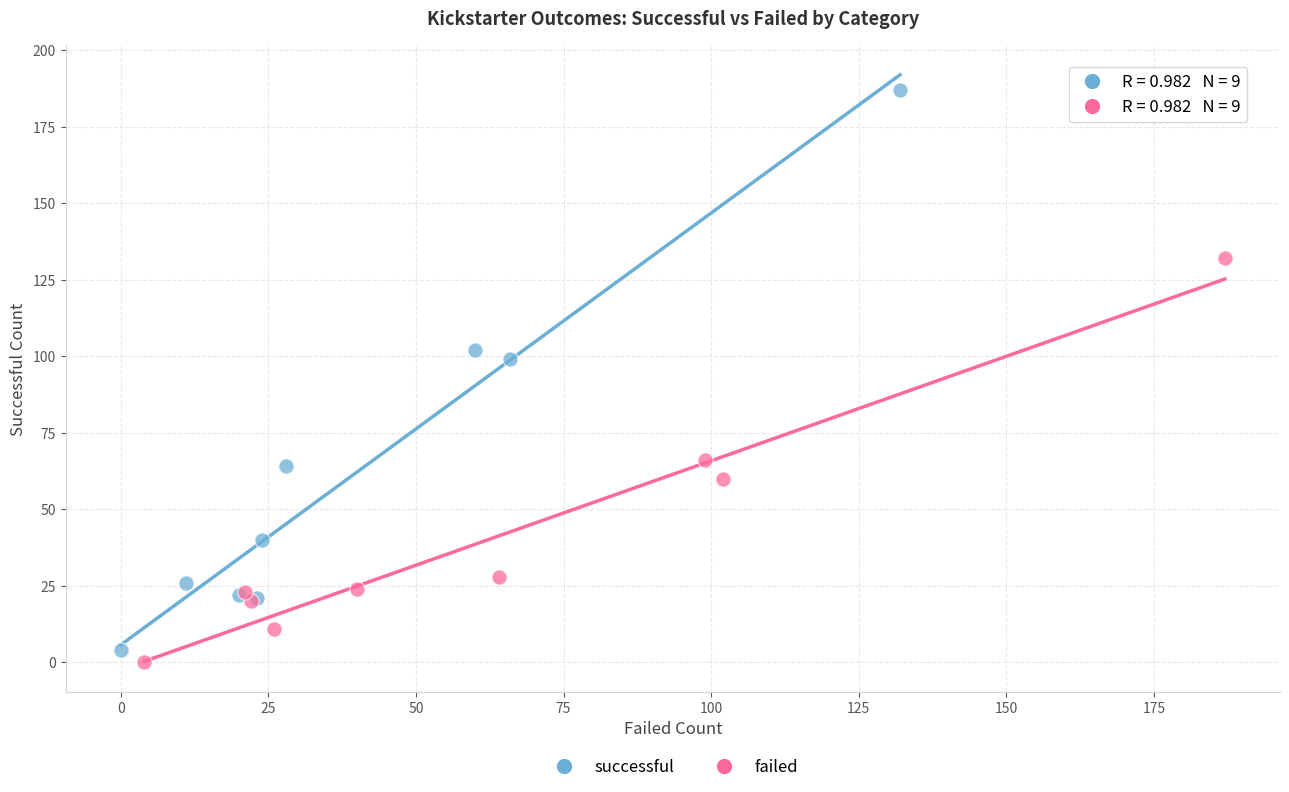

Which series has the largest Y range (max minus min)?

successful